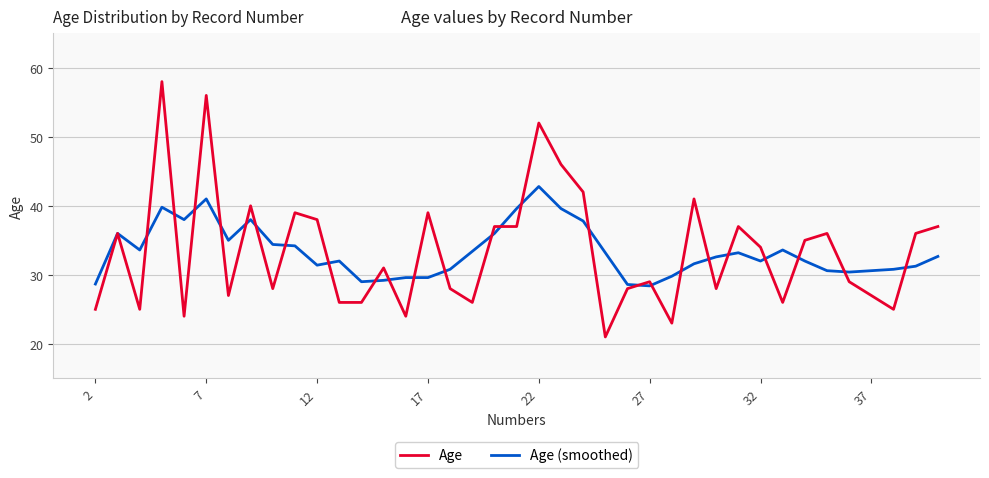

What are all the series names shown in the legend?

Age, Age (smoothed)